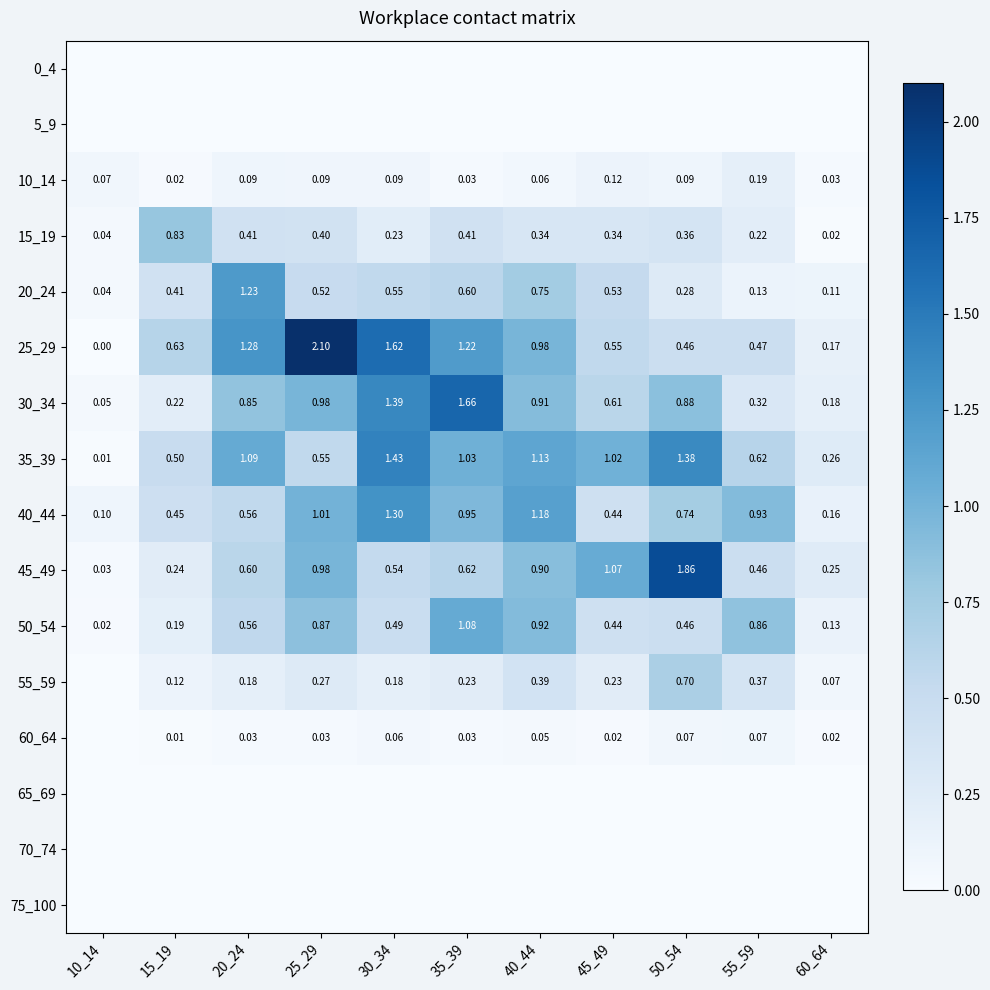

Is the value of 10_14 at 55_59 greater than the value of 30_34 at 45_49?

No